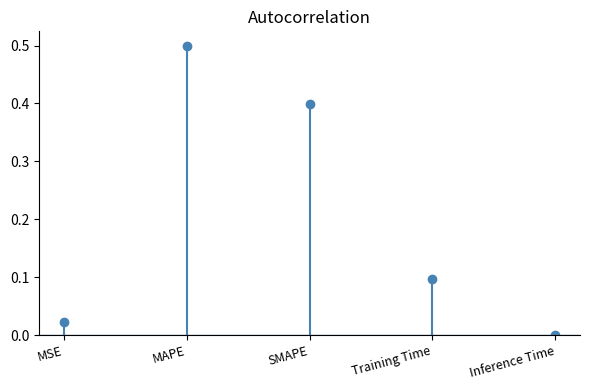

Where is the data nearest to the value 0?

Inference Time